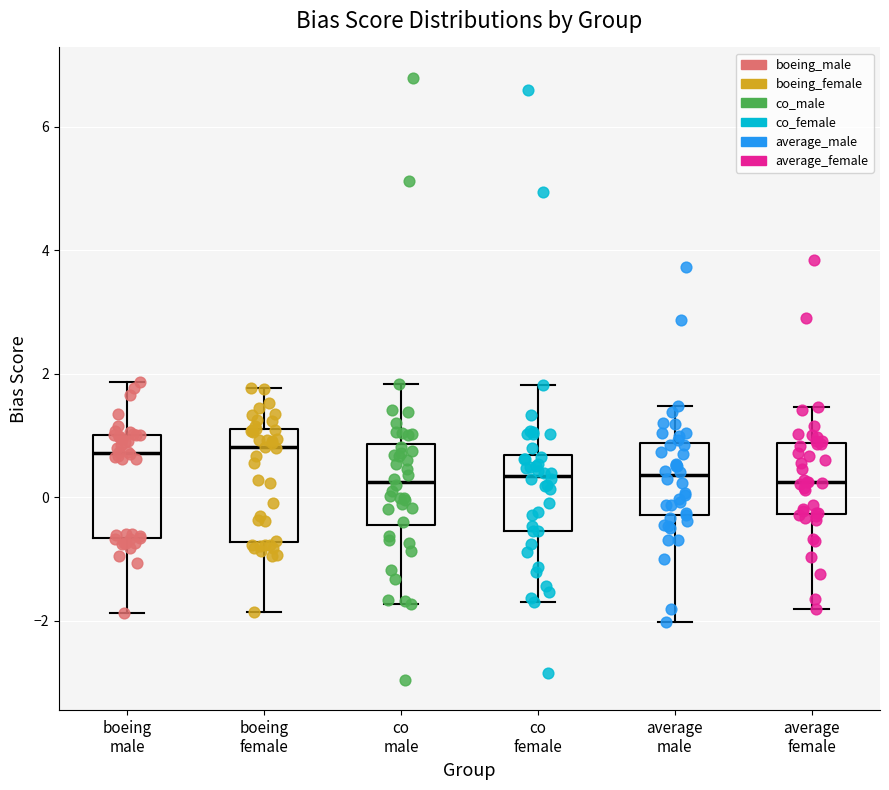

Reading left to right, transcribe this box plot: for each box, give where its median line is, the range the box spans, and where its two whiskers end, as read against the y-axis. The values are not printed on the chart, so give them approximately, as read against the axis.

boeing male: median 0.8, box -0.6 to 1.0, whiskers -1.8 to 1.8
boeing female: median 0.8, box -0.8 to 1.2, whiskers -1.8 to 1.8
co male: median 0.2, box -0.4 to 0.8, whiskers -1.8 to 1.8
co female: median 0.4, box -0.6 to 0.6, whiskers -1.8 to 1.8
average male: median 0.4, box -0.2 to 0.8, whiskers -2.0 to 1.4
average female: median 0.2, box -0.2 to 0.8, whiskers -1.8 to 1.4